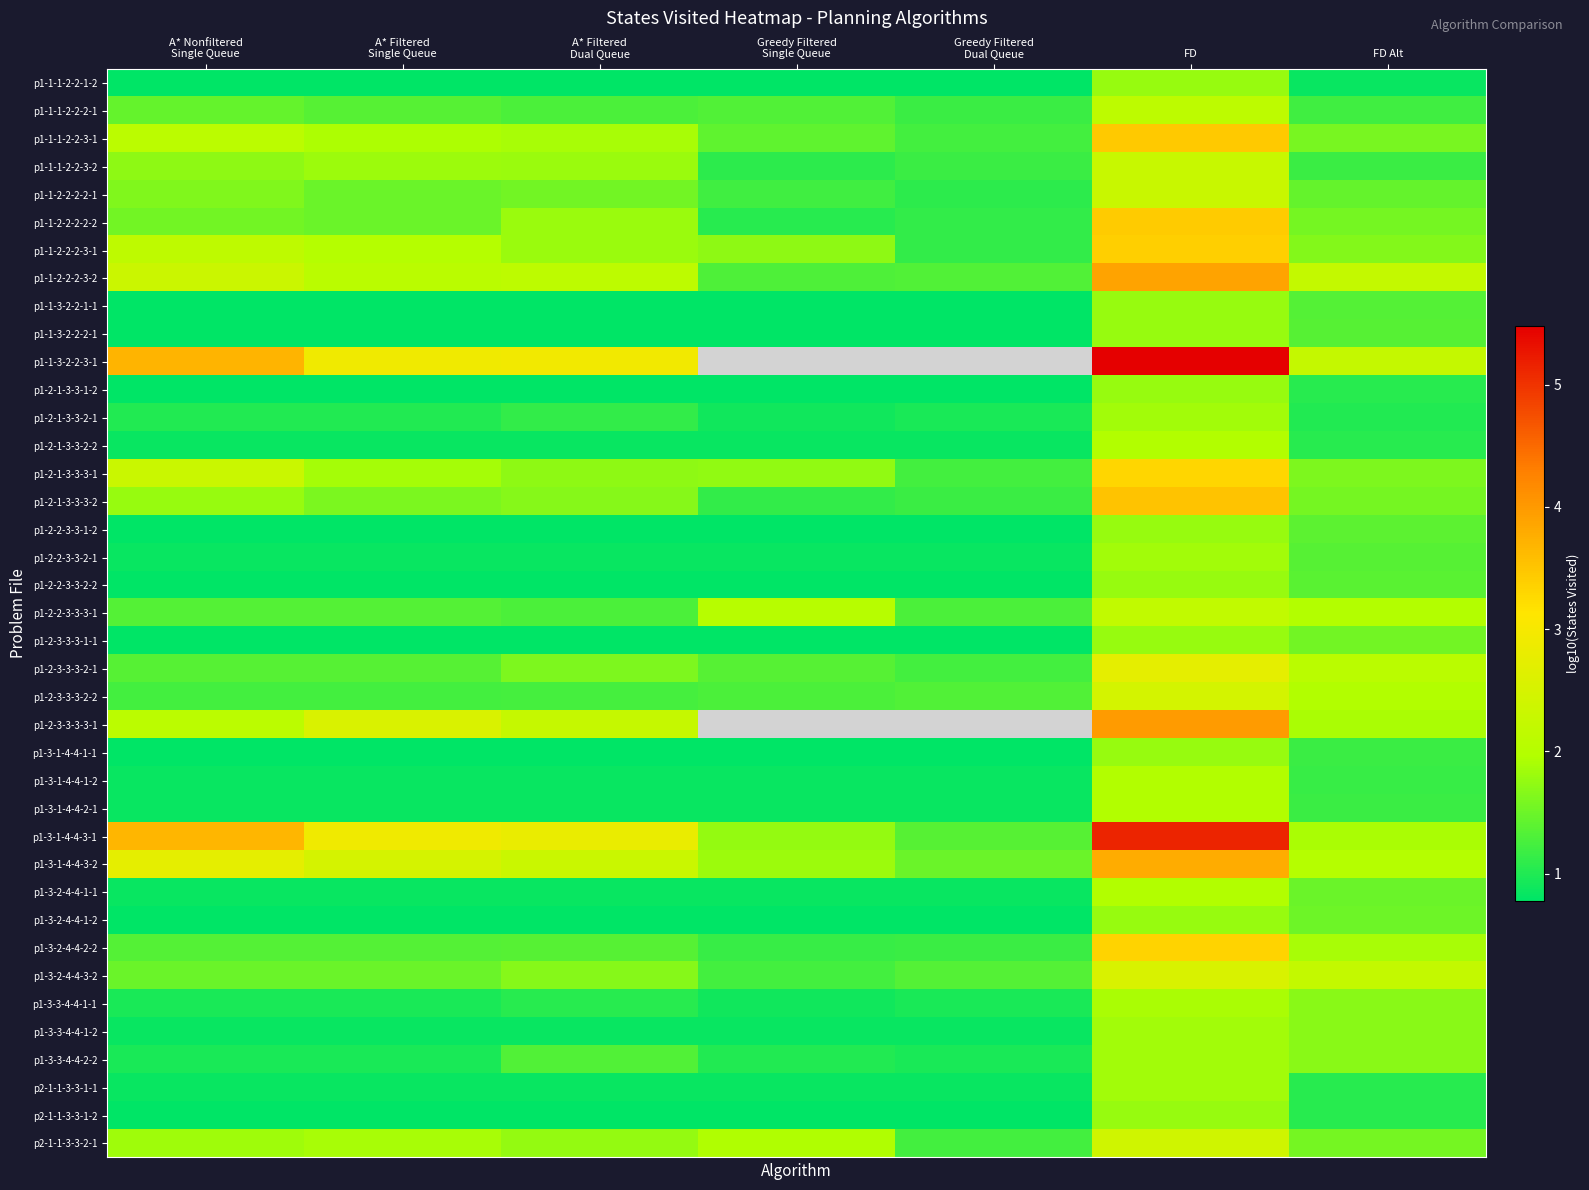

How many categories are shown in the chart?

7